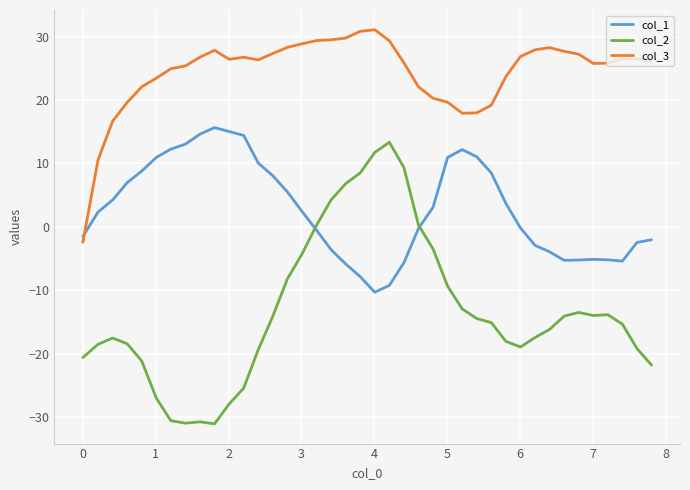

In col_2, how many points are higher than both neighbors (excluding endpoints)?

5